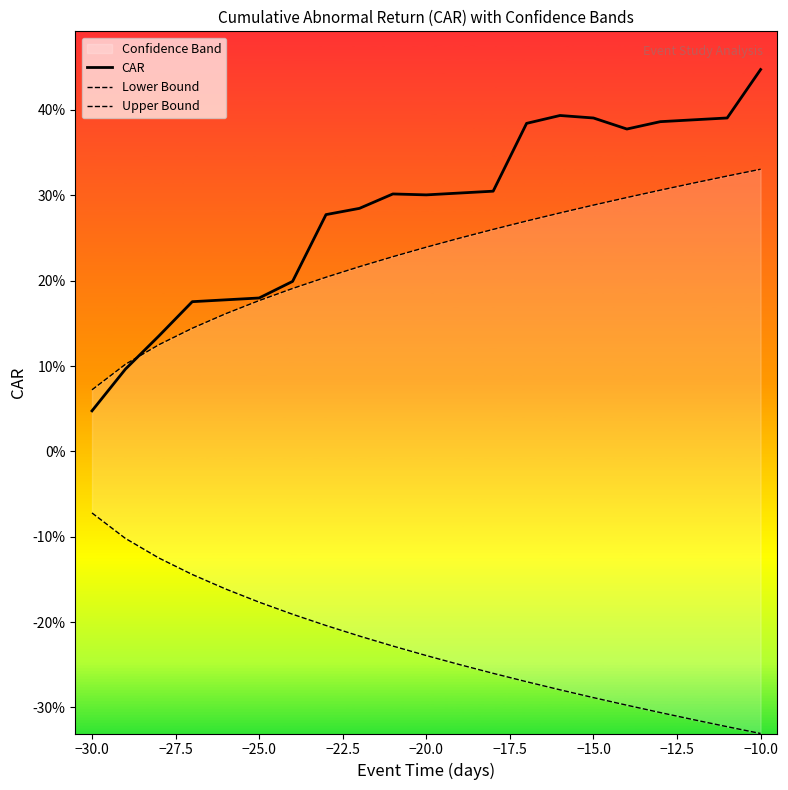

How many interior local peaks does the CAR series have?

2